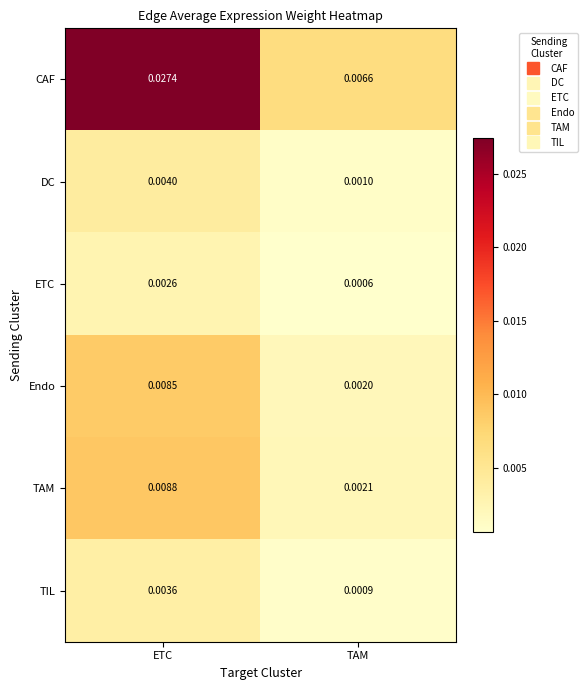

List the labels in order of TAM value, smallest first.

TAM, ETC